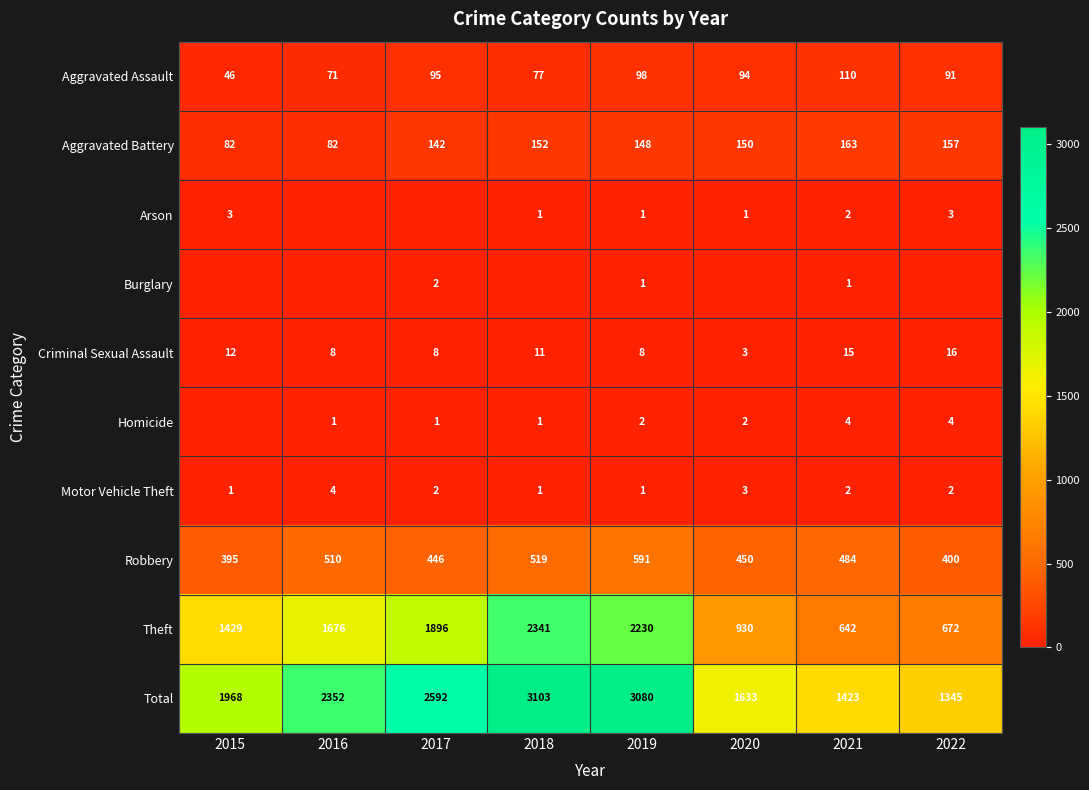

What is the difference between the Theft values at 2017 and 2020?

966